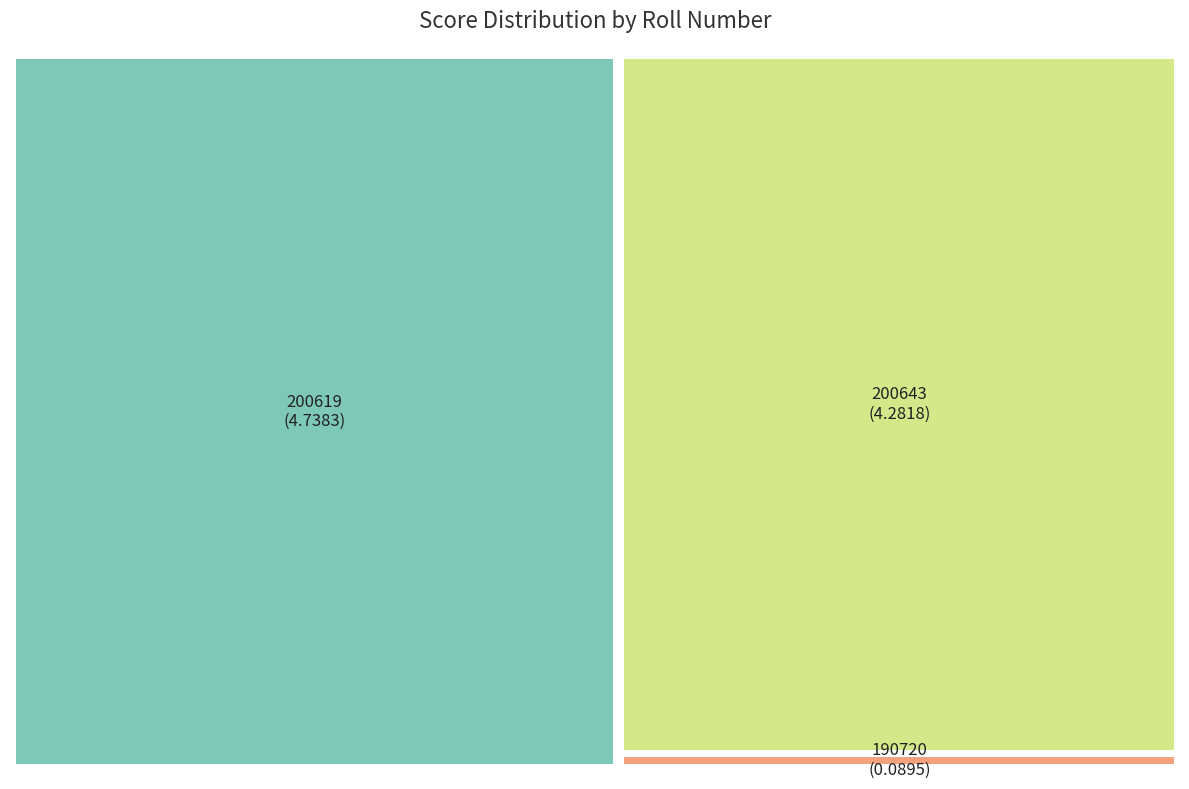

What is the total percentage of 190720 and 200643?

48.0%